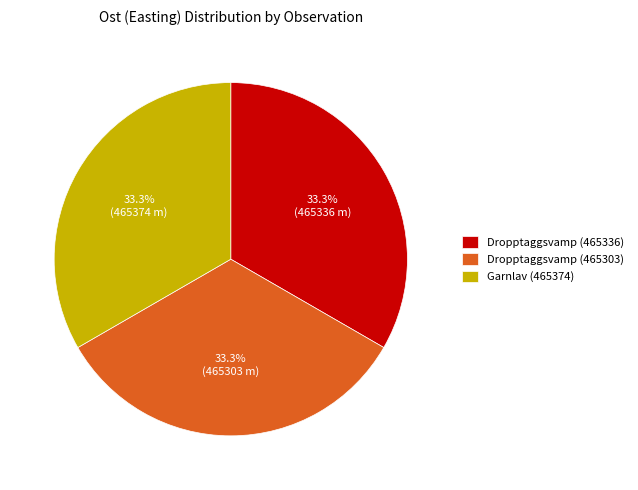

How many slices are in this pie chart?

3